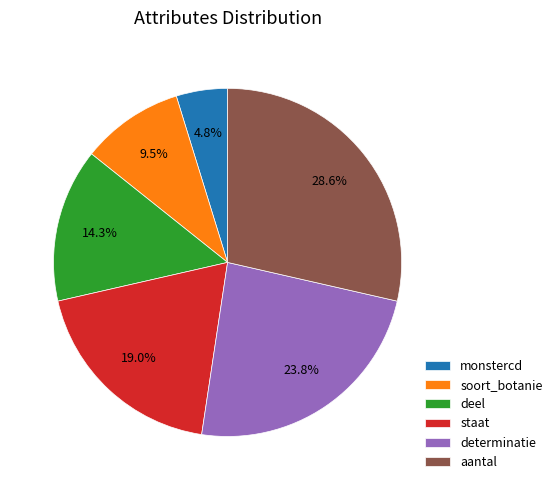

Does any single category account for the majority?

No